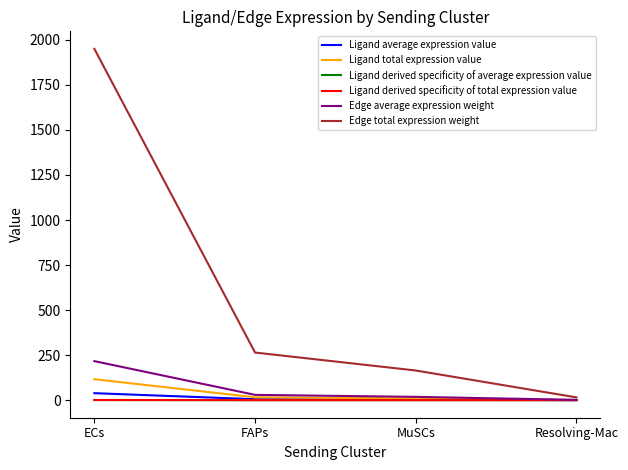

Does the chart display data point markers on the line(s)?

No